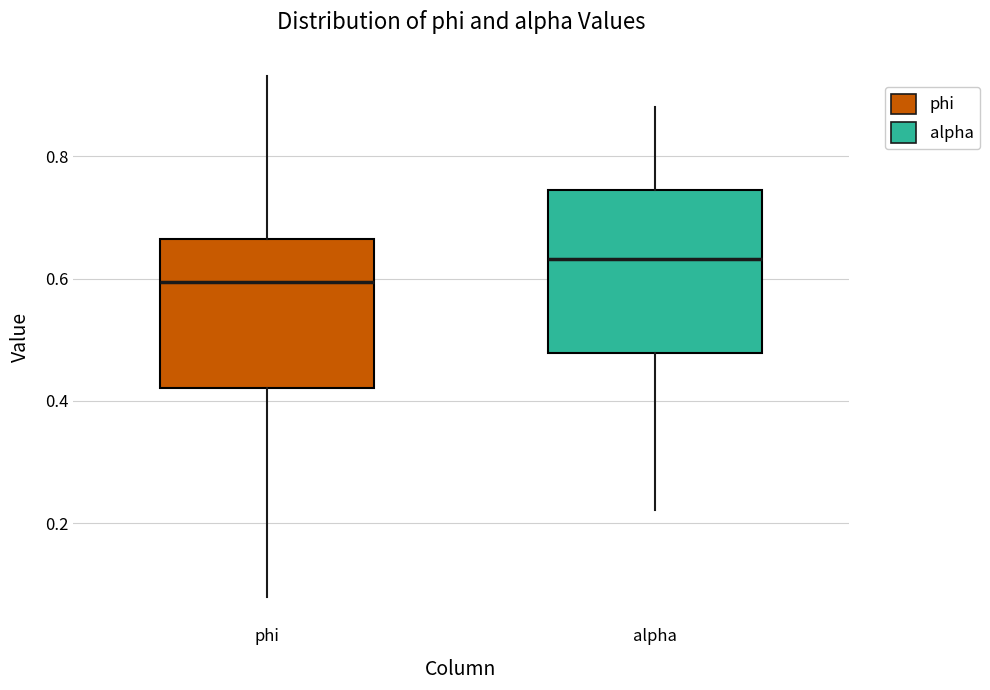

Reading left to right, transcribe this box plot: for each box, give where its median line is, the range the box spans, and where its two whiskers end, as read against the y-axis. The values are not printed on the chart, so give them approximately, as read against the axis.

phi: median 0.60, box 0.42 to 0.66, whiskers 0.08 to 0.94
alpha: median 0.64, box 0.48 to 0.74, whiskers 0.22 to 0.88